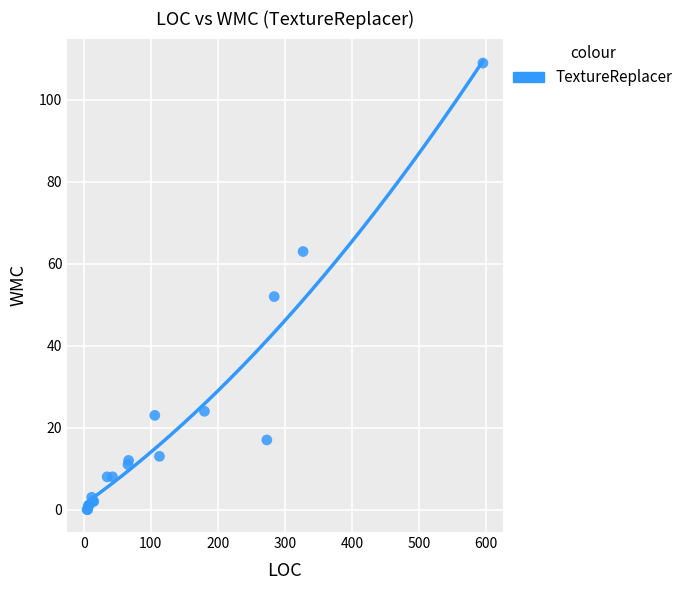

What Y value in the scatter plot is closest to 54?

52